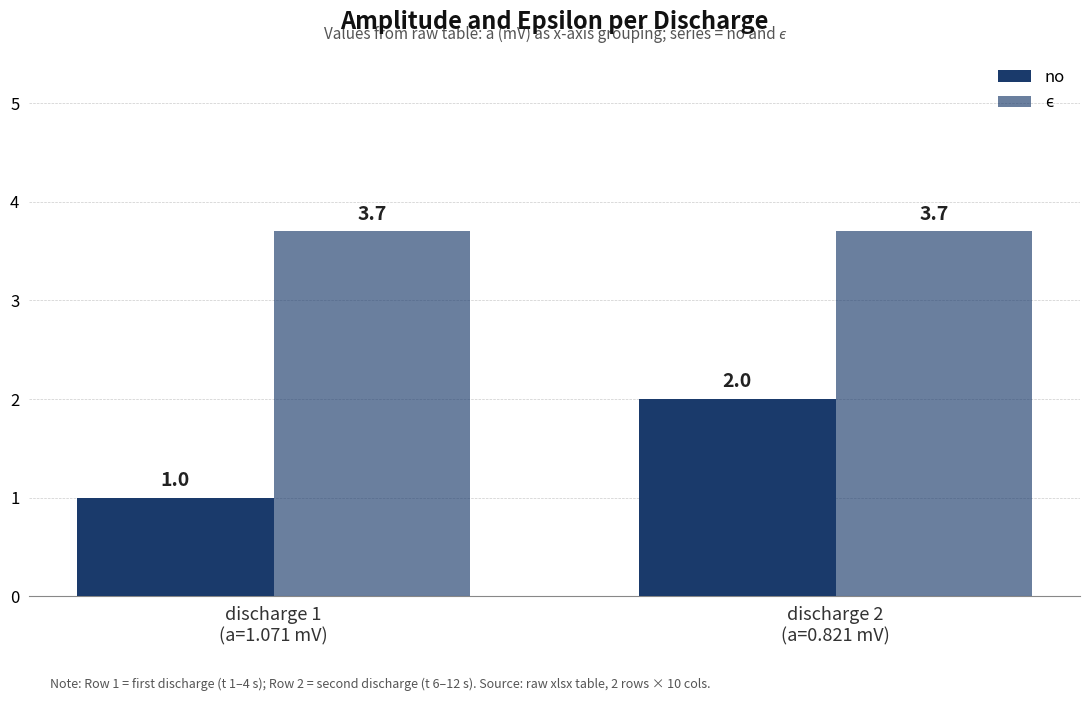

How many groups of bars are there?

2